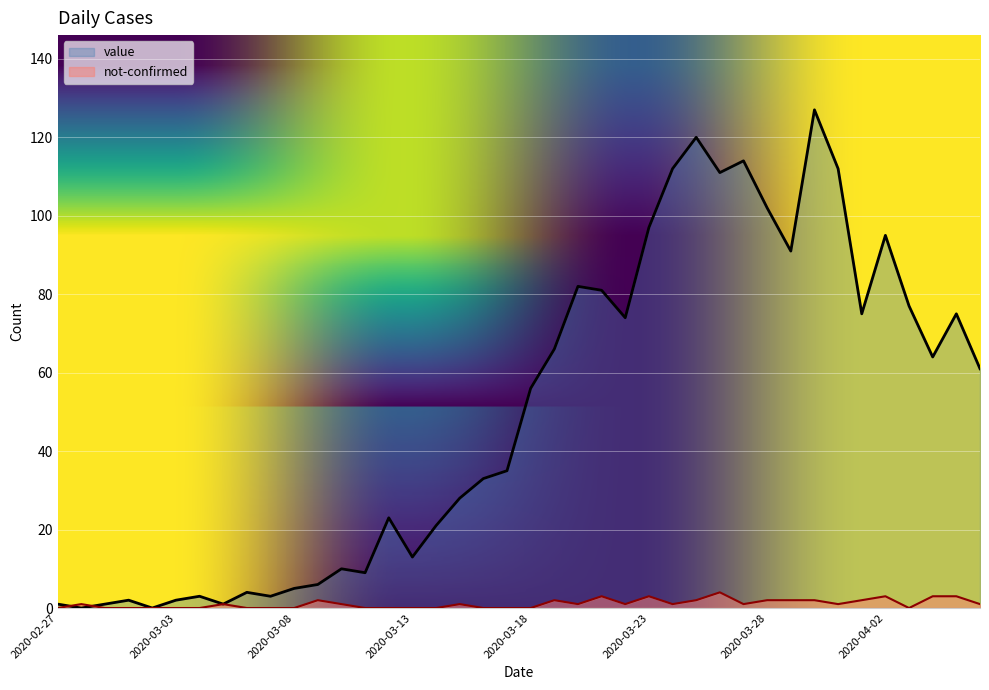

What is the sum of the not-confirmed values at 2020-03-05 and 2020-03-27?

2